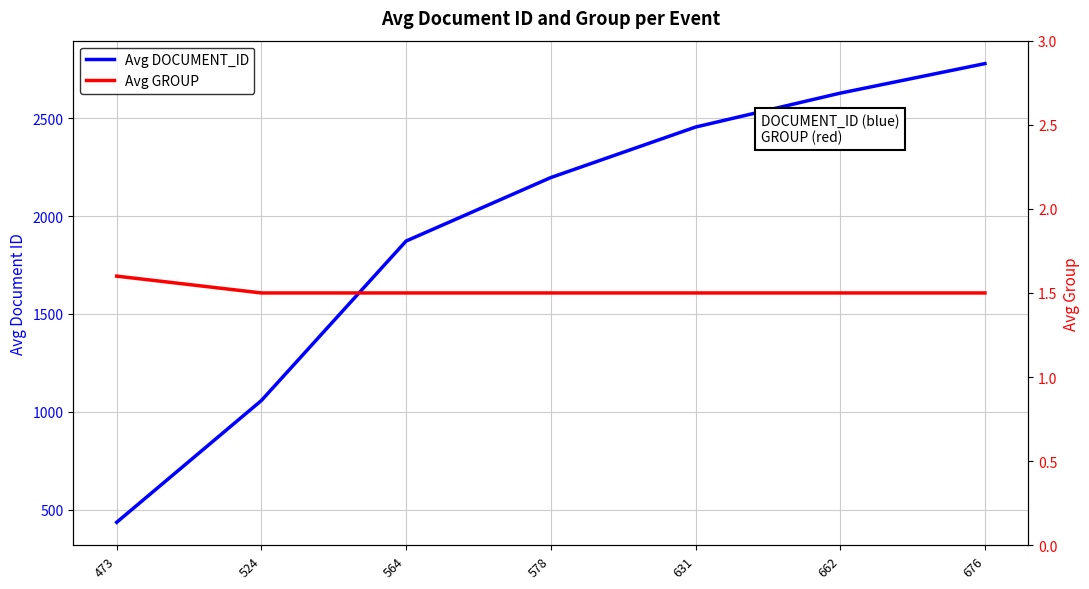

Rank the series by their average value, from highest to lowest.

Avg DOCUMENT_ID, Avg GROUP